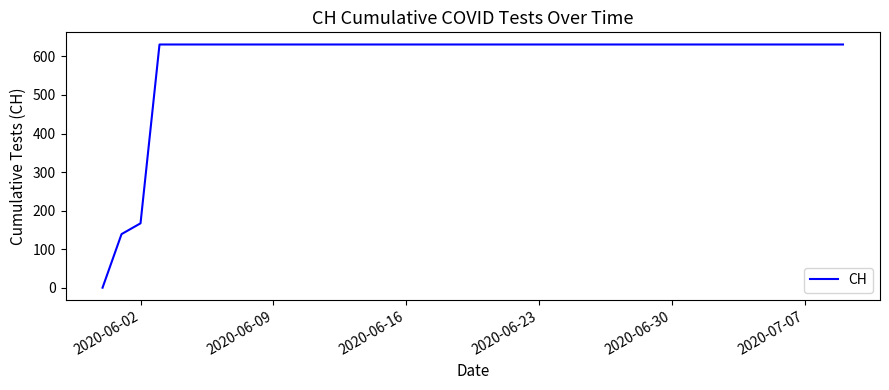

What is the difference between the maximum and minimum values?

631